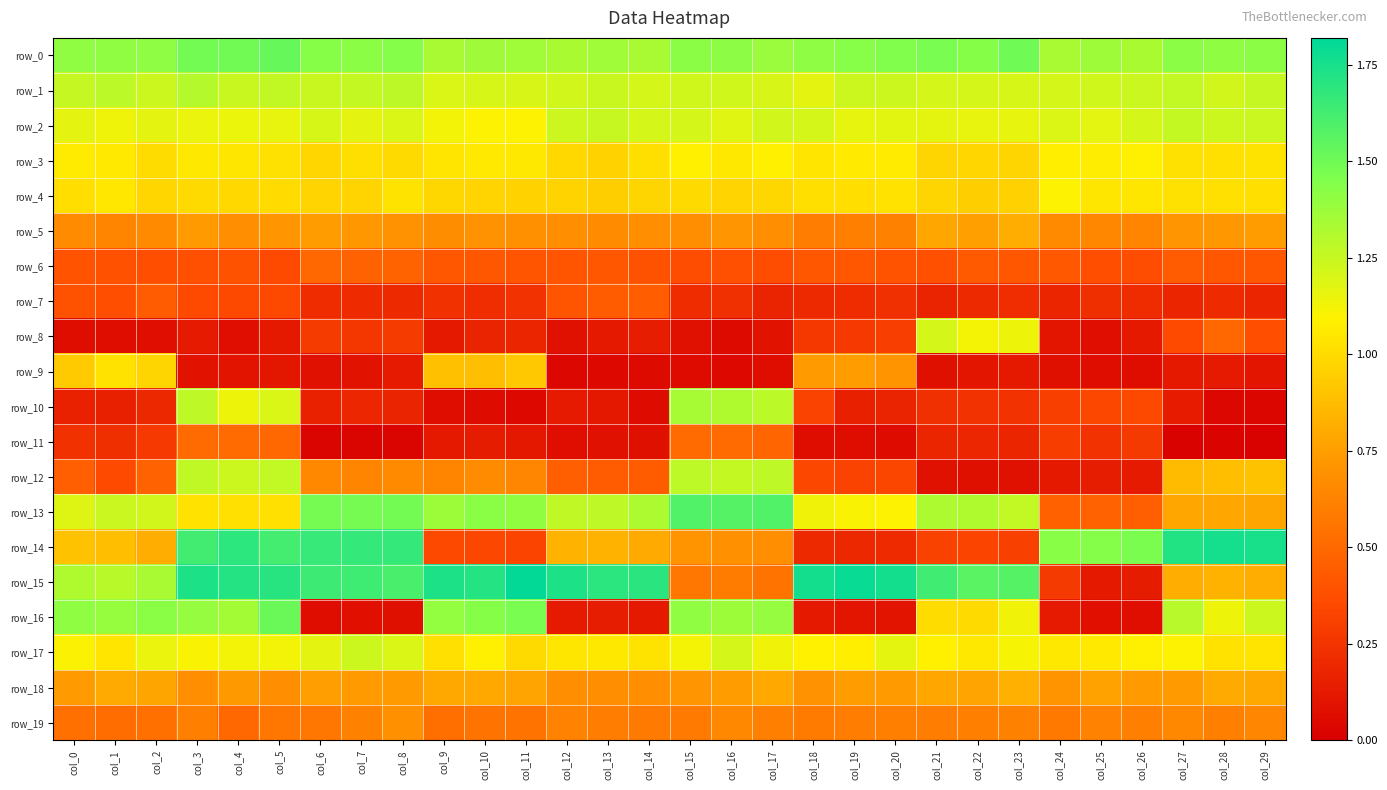

Reading right to left, what are all the values shown in this chart?

row_0: col_29=1.4	col_28=1.4	col_27=1.4	col_26=1.3	col_25=1.4	col_24=1.3	col_23=1.5	col_22=1.4	col_21=1.5	col_20=1.5	col_19=1.4	col_18=1.4	col_17=1.4	col_16=1.4	col_15=1.4	col_14=1.3	col_13=1.4	col_12=1.3	col_11=1.4	col_10=1.4	col_9=1.3	col_8=1.4	col_7=1.4	col_6=1.4	col_5=1.5	col_4=1.5	col_3=1.5	col_2=1.4	col_1=1.4	col_0=1.4
row_1: col_29=1.3	col_28=1.2	col_27=1.3	col_26=1.2	col_25=1.2	col_24=1.2	col_23=1.2	col_22=1.2	col_21=1.2	col_20=1.2	col_19=1.2	col_18=1.2	col_17=1.2	col_16=1.2	col_15=1.2	col_14=1.2	col_13=1.2	col_12=1.2	col_11=1.2	col_10=1.2	col_9=1.2	col_8=1.3	col_7=1.3	col_6=1.2	col_5=1.3	col_4=1.2	col_3=1.3	col_2=1.2	col_1=1.3	col_0=1.3
row_2: col_29=1.2	col_28=1.2	col_27=1.3	col_26=1.2	col_25=1.2	col_24=1.2	col_23=1.2	col_22=1.2	col_21=1.2	col_20=1.2	col_19=1.2	col_18=1.2	col_17=1.2	col_16=1.2	col_15=1.2	col_14=1.2	col_13=1.3	col_12=1.2	col_11=1.1	col_10=1.1	col_9=1.1	col_8=1.2	col_7=1.2	col_6=1.2	col_5=1.2	col_4=1.1	col_3=1.1	col_2=1.2	col_1=1.1	col_0=1.2
row_3: col_29=1.0	col_28=1.0	col_27=1.0	col_26=1.1	col_25=1.1	col_24=1.1	col_23=1.0	col_22=1.0	col_21=1.0	col_20=1.1	col_19=1.1	col_18=1.0	col_17=1.1	col_16=1.1	col_15=1.1	col_14=1.0	col_13=1.0	col_12=1.0	col_11=1.1	col_10=1.1	col_9=1.0	col_8=1.0	col_7=1.0	col_6=1.0	col_5=1.0	col_4=1.0	col_3=1.1	col_2=1.0	col_1=1.1	col_0=1.1
row_4: col_29=1.0	col_28=1.0	col_27=1.0	col_26=1.0	col_25=1.0	col_24=1.1	col_23=1.0	col_22=0.9	col_21=1.0	col_20=1.0	col_19=1.0	col_18=1.0	col_17=1.0	col_16=1.0	col_15=1.0	col_14=1.0	col_13=0.9	col_12=1.0	col_11=1.0	col_10=1.0	col_9=1.0	col_8=1.0	col_7=1.0	col_6=1.0	col_5=1.0	col_4=1.0	col_3=1.0	col_2=1.0	col_1=1.0	col_0=1.0
row_5: col_29=0.7	col_28=0.7	col_27=0.7	col_26=0.6	col_25=0.6	col_24=0.7	col_23=0.8	col_22=0.8	col_21=0.8	col_20=0.6	col_19=0.6	col_18=0.6	col_17=0.7	col_16=0.7	col_15=0.7	col_14=0.7	col_13=0.7	col_12=0.7	col_11=0.7	col_10=0.7	col_9=0.7	col_8=0.7	col_7=0.7	col_6=0.7	col_5=0.7	col_4=0.7	col_3=0.7	col_2=0.7	col_1=0.6	col_0=0.7
row_6: col_29=0.4	col_28=0.4	col_27=0.4	col_26=0.4	col_25=0.4	col_24=0.4	col_23=0.4	col_22=0.4	col_21=0.4	col_20=0.4	col_19=0.4	col_18=0.4	col_17=0.4	col_16=0.4	col_15=0.4	col_14=0.4	col_13=0.4	col_12=0.4	col_11=0.4	col_10=0.4	col_9=0.4	col_8=0.5	col_7=0.5	col_6=0.5	col_5=0.4	col_4=0.4	col_3=0.4	col_2=0.4	col_1=0.4	col_0=0.4
row_7: col_29=0.2	col_28=0.2	col_27=0.2	col_26=0.2	col_25=0.2	col_24=0.2	col_23=0.2	col_22=0.2	col_21=0.2	col_20=0.2	col_19=0.2	col_18=0.2	col_17=0.2	col_16=0.2	col_15=0.2	col_14=0.4	col_13=0.4	col_12=0.4	col_11=0.2	col_10=0.2	col_9=0.2	col_8=0.2	col_7=0.2	col_6=0.2	col_5=0.4	col_4=0.3	col_3=0.4	col_2=0.4	col_1=0.4	col_0=0.4
row_8: col_29=0.4	col_28=0.5	col_27=0.4	col_26=0.1	col_25=0.1	col_24=0.1	col_23=1.1	col_22=1.1	col_21=1.2	col_20=0.3	col_19=0.3	col_18=0.3	col_17=0.1	col_16=0.1	col_15=0.1	col_14=0.1	col_13=0.1	col_12=0.1	col_11=0.2	col_10=0.2	col_9=0.1	col_8=0.3	col_7=0.3	col_6=0.3	col_5=0.1	col_4=0.1	col_3=0.1	col_2=0.1	col_1=0.1	col_0=0.1
row_9: col_29=0.1	col_28=0.1	col_27=0.1	col_26=0.1	col_25=0.1	col_24=0.1	col_23=0.1	col_22=0.1	col_21=0.1	col_20=0.7	col_19=0.7	col_18=0.7	col_17=0.1	col_16=0.0	col_15=0.1	col_14=0.1	col_13=0.0	col_12=0.0	col_11=0.9	col_10=0.9	col_9=0.9	col_8=0.1	col_7=0.1	col_6=0.1	col_5=0.1	col_4=0.1	col_3=0.1	col_2=1.0	col_1=1.0	col_0=0.9
row_10: col_29=0.0	col_28=0.0	col_27=0.1	col_26=0.3	col_25=0.3	col_24=0.3	col_23=0.2	col_22=0.2	col_21=0.2	col_20=0.2	col_19=0.2	col_18=0.3	col_17=1.3	col_16=1.3	col_15=1.3	col_14=0.1	col_13=0.1	col_12=0.1	col_11=0.0	col_10=0.1	col_9=0.1	col_8=0.2	col_7=0.2	col_6=0.2	col_5=1.2	col_4=1.1	col_3=1.3	col_2=0.2	col_1=0.2	col_0=0.2
row_11: col_29=0.0	col_28=0.0	col_27=0.0	col_26=0.3	col_25=0.2	col_24=0.3	col_23=0.2	col_22=0.2	col_21=0.2	col_20=0.1	col_19=0.1	col_18=0.1	col_17=0.5	col_16=0.5	col_15=0.5	col_14=0.1	col_13=0.1	col_12=0.1	col_11=0.1	col_10=0.1	col_9=0.1	col_8=0.0	col_7=0.0	col_6=0.0	col_5=0.5	col_4=0.5	col_3=0.5	col_2=0.3	col_1=0.2	col_0=0.2
row_12: col_29=0.9	col_28=0.9	col_27=0.9	col_26=0.1	col_25=0.1	col_24=0.1	col_23=0.1	col_22=0.1	col_21=0.1	col_20=0.3	col_19=0.3	col_18=0.3	col_17=1.3	col_16=1.3	col_15=1.3	col_14=0.4	col_13=0.4	col_12=0.5	col_11=0.6	col_10=0.7	col_9=0.6	col_8=0.7	col_7=0.6	col_6=0.7	col_5=1.3	col_4=1.2	col_3=1.3	col_2=0.5	col_1=0.4	col_0=0.5
row_13: col_29=0.8	col_28=0.8	col_27=0.8	col_26=0.5	col_25=0.5	col_24=0.5	col_23=1.3	col_22=1.3	col_21=1.3	col_20=1.1	col_19=1.1	col_18=1.1	col_17=1.6	col_16=1.6	col_15=1.6	col_14=1.3	col_13=1.3	col_12=1.3	col_11=1.4	col_10=1.4	col_9=1.4	col_8=1.5	col_7=1.5	col_6=1.5	col_5=1.0	col_4=1.0	col_3=1.0	col_2=1.2	col_1=1.2	col_0=1.2
row_14: col_29=1.7	col_28=1.8	col_27=1.7	col_26=1.5	col_25=1.4	col_24=1.4	col_23=0.3	col_22=0.3	col_21=0.3	col_20=0.2	col_19=0.2	col_18=0.2	col_17=0.7	col_16=0.7	col_15=0.7	col_14=0.8	col_13=0.8	col_12=0.8	col_11=0.3	col_10=0.3	col_9=0.3	col_8=1.7	col_7=1.7	col_6=1.7	col_5=1.6	col_4=1.7	col_3=1.6	col_2=0.8	col_1=0.9	col_0=0.9
row_15: col_29=0.8	col_28=0.8	col_27=0.8	col_26=0.1	col_25=0.1	col_24=0.3	col_23=1.6	col_22=1.6	col_21=1.6	col_20=1.8	col_19=1.8	col_18=1.8	col_17=0.6	col_16=0.6	col_15=0.6	col_14=1.7	col_13=1.7	col_12=1.7	col_11=1.8	col_10=1.7	col_9=1.7	col_8=1.6	col_7=1.6	col_6=1.6	col_5=1.7	col_4=1.7	col_3=1.7	col_2=1.3	col_1=1.3	col_0=1.3
row_16: col_29=1.2	col_28=1.1	col_27=1.3	col_26=0.1	col_25=0.1	col_24=0.1	col_23=1.1	col_22=1.0	col_21=1.0	col_20=0.1	col_19=0.1	col_18=0.1	col_17=1.4	col_16=1.4	col_15=1.4	col_14=0.1	col_13=0.1	col_12=0.1	col_11=1.5	col_10=1.4	col_9=1.4	col_8=0.1	col_7=0.1	col_6=0.1	col_5=1.5	col_4=1.4	col_3=1.4	col_2=1.4	col_1=1.4	col_0=1.4
row_17: col_29=1.0	col_28=1.0	col_27=1.1	col_26=1.1	col_25=1.1	col_24=1.1	col_23=1.1	col_22=1.0	col_21=1.1	col_20=1.2	col_19=1.1	col_18=1.1	col_17=1.1	col_16=1.2	col_15=1.1	col_14=1.0	col_13=1.1	col_12=1.0	col_11=1.0	col_10=1.1	col_9=1.0	col_8=1.2	col_7=1.2	col_6=1.2	col_5=1.1	col_4=1.1	col_3=1.1	col_2=1.1	col_1=1.0	col_0=1.1
row_18: col_29=0.8	col_28=0.8	col_27=0.7	col_26=0.7	col_25=0.8	col_24=0.7	col_23=0.8	col_22=0.8	col_21=0.8	col_20=0.7	col_19=0.7	col_18=0.7	col_17=0.8	col_16=0.7	col_15=0.7	col_14=0.7	col_13=0.7	col_12=0.7	col_11=0.8	col_10=0.8	col_9=0.8	col_8=0.7	col_7=0.7	col_6=0.8	col_5=0.7	col_4=0.7	col_3=0.7	col_2=0.8	col_1=0.8	col_0=0.7
row_19: col_29=0.6	col_28=0.6	col_27=0.6	col_26=0.6	col_25=0.6	col_24=0.6	col_23=0.6	col_22=0.6	col_21=0.6	col_20=0.6	col_19=0.6	col_18=0.6	col_17=0.6	col_16=0.7	col_15=0.6	col_14=0.6	col_13=0.6	col_12=0.6	col_11=0.6	col_10=0.6	col_9=0.5	col_8=0.7	col_7=0.6	col_6=0.6	col_5=0.6	col_4=0.5	col_3=0.6	col_2=0.5	col_1=0.5	col_0=0.5